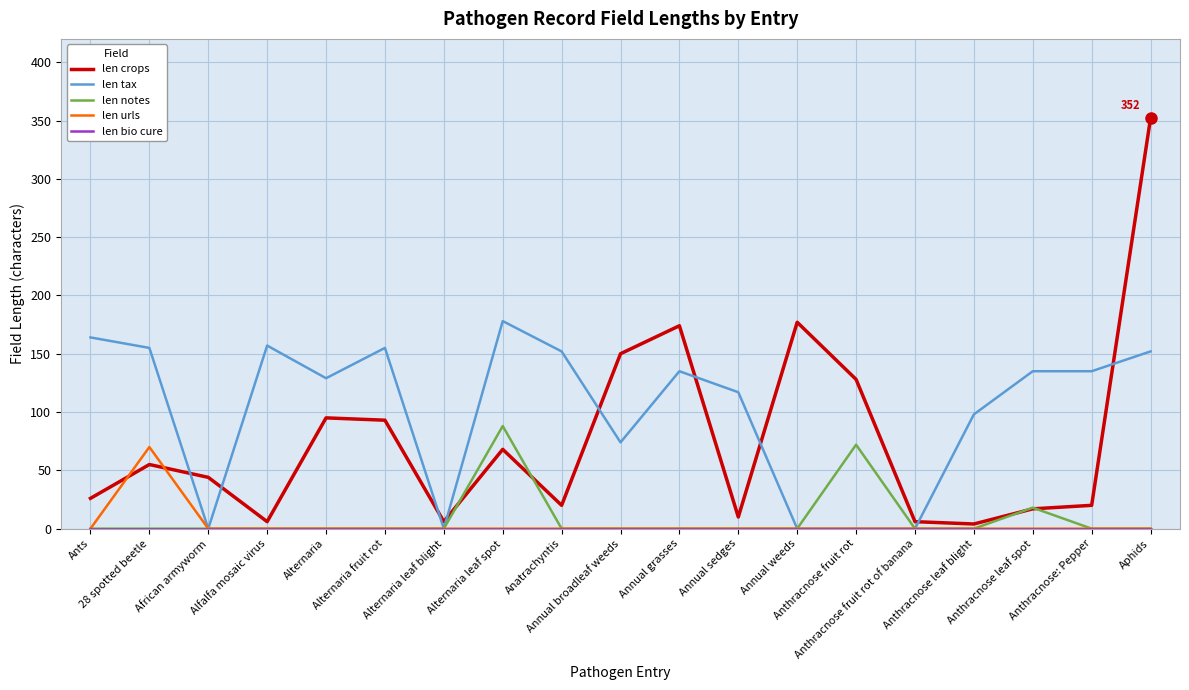

True or false: len tax has a value of 129 at Alternaria.

True